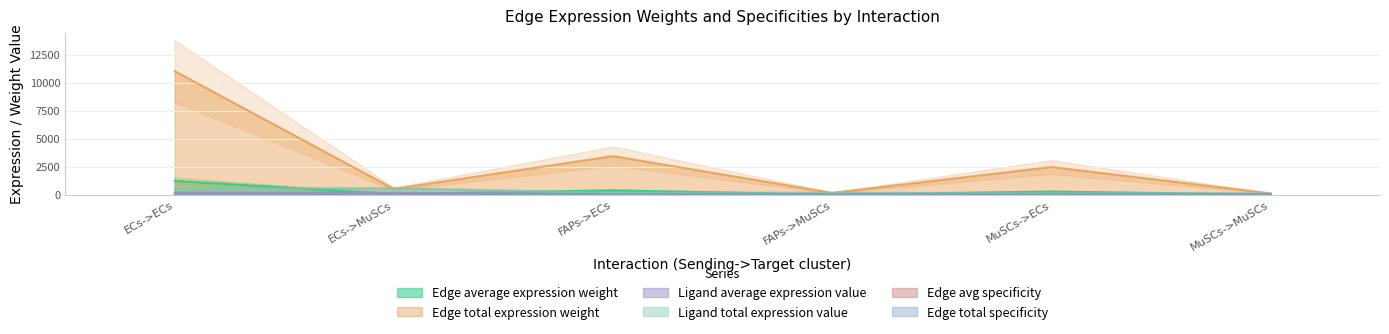

At FAPs->ECs, list the series in order from smallest to largest.

Edge avg specificity, Edge total specificity, Ligand average expression value, Ligand total expression value, Edge average expression weight, Edge total expression weight